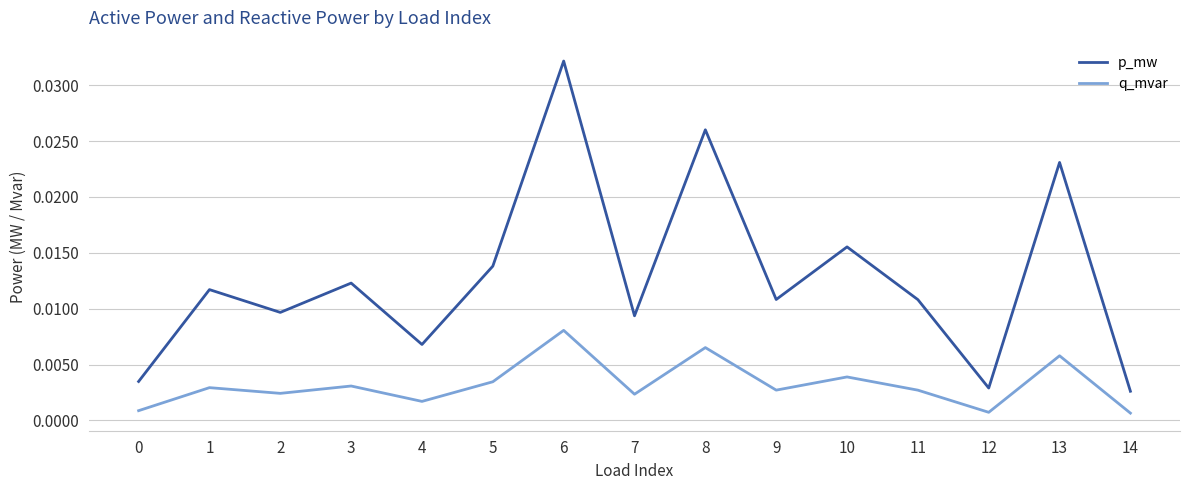

Which series changed the most between 4 and 11?

p_mw